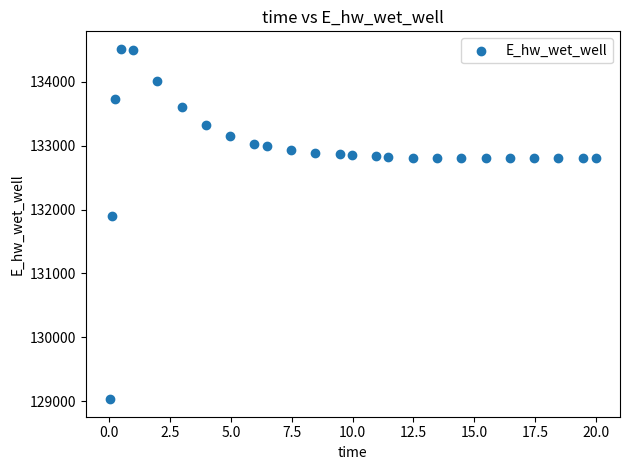

What Y value in the scatter plot is closest to 131774?

131893.6